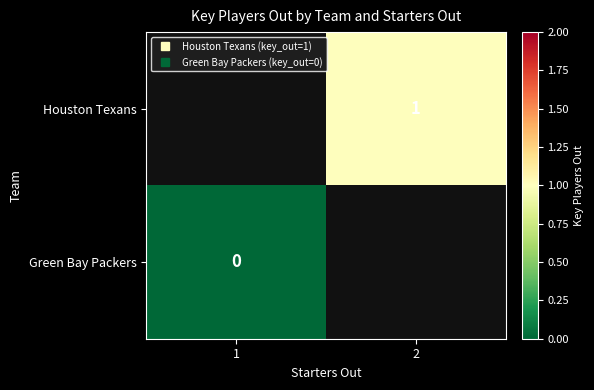

Which category has the lowest value across all series?

1